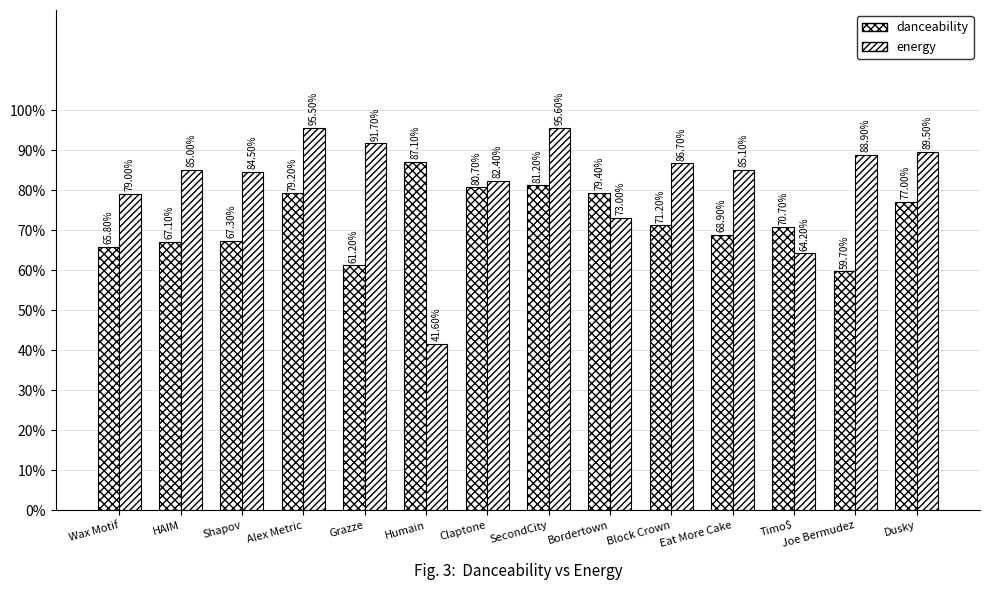

Count the danceability values in the range 0 to 1.

14